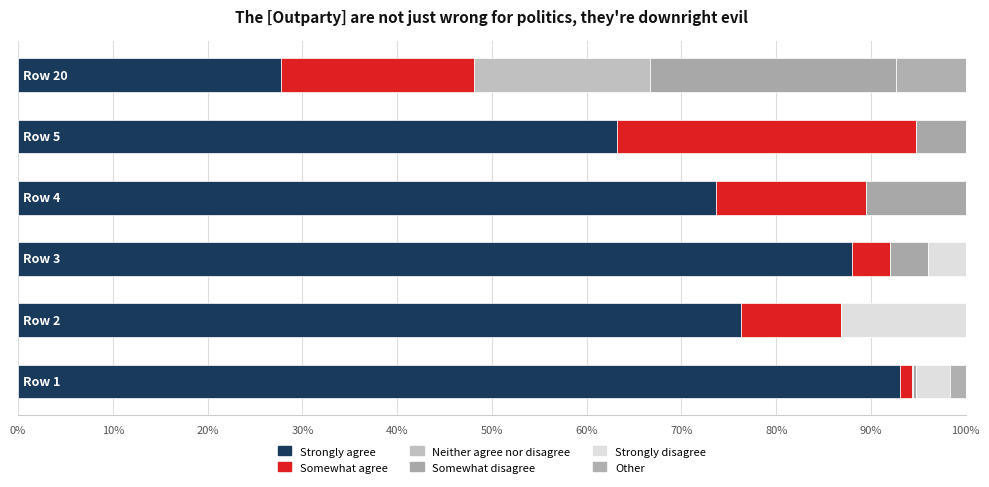

Count the number of data series in this chart.

6